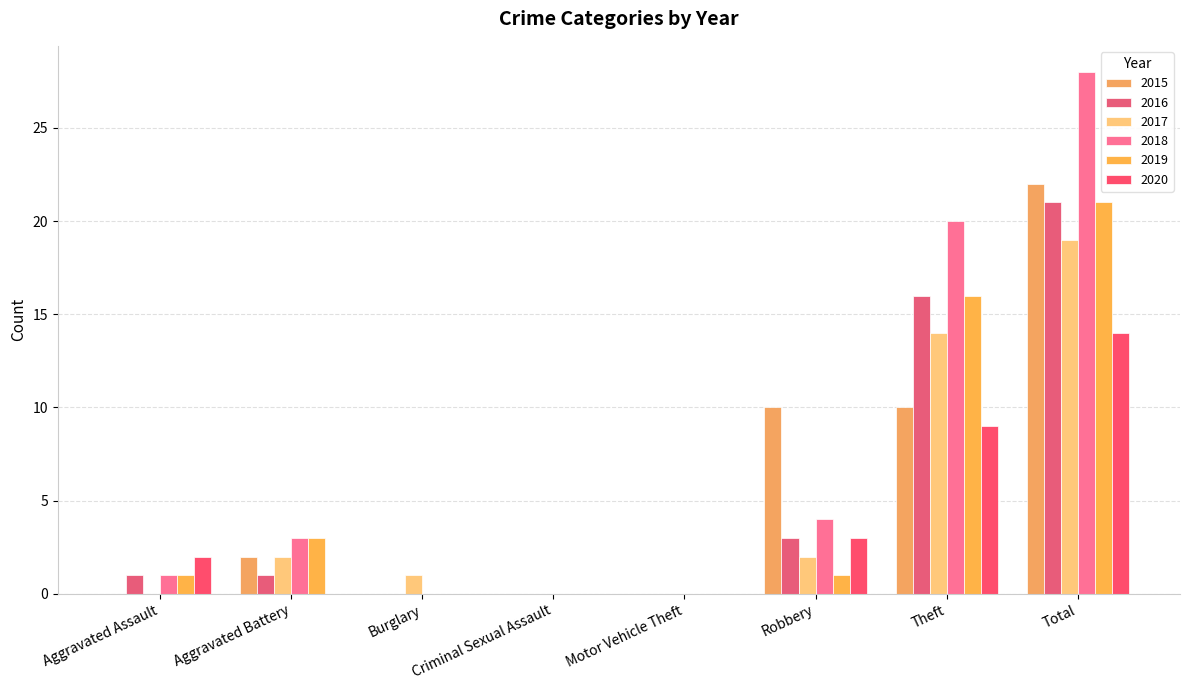

Which has a higher value, Burglary or Motor Vehicle Theft?

Burglary